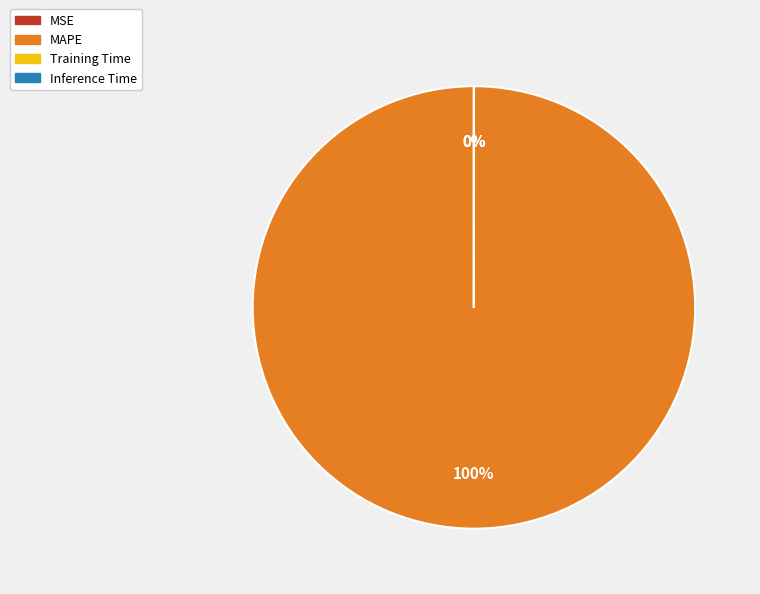

Is there any slice that represents more than half of the pie?

Yes